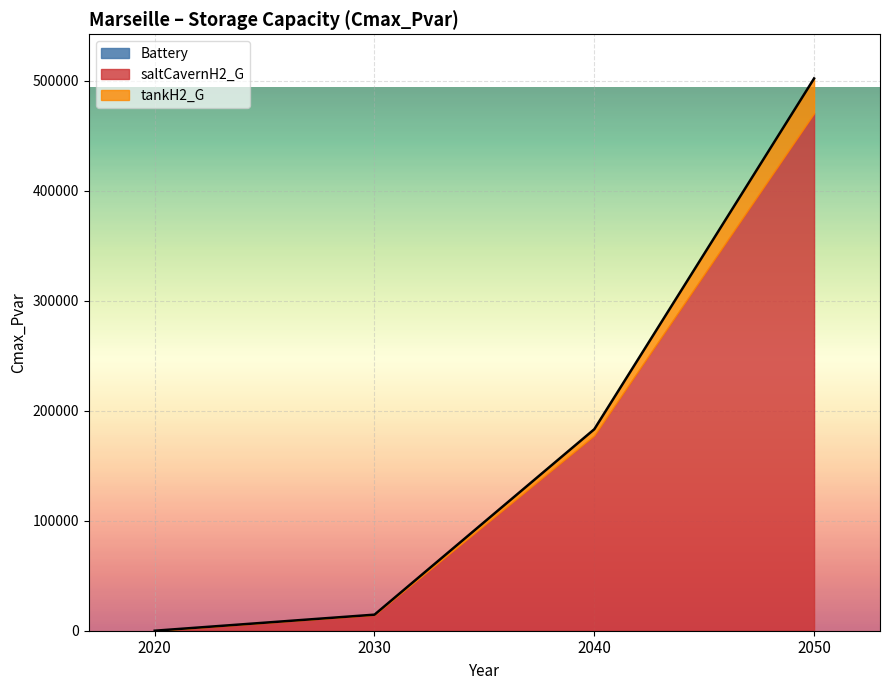

The tankH2_G series shows 0.0 at 2030. True or false?

True